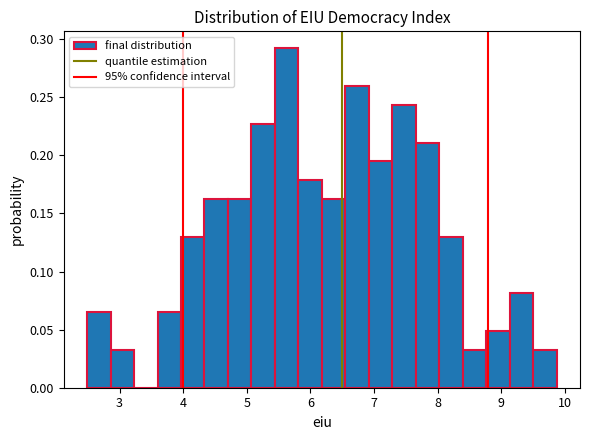

Read against the x-axis, roughly where is the centre of the tallest bar?

5.6